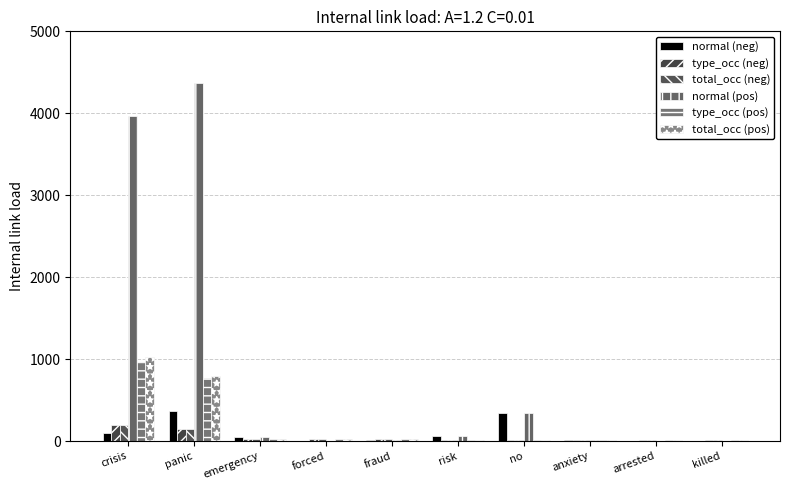

What is the label of the 8th bar from the right?

emergency